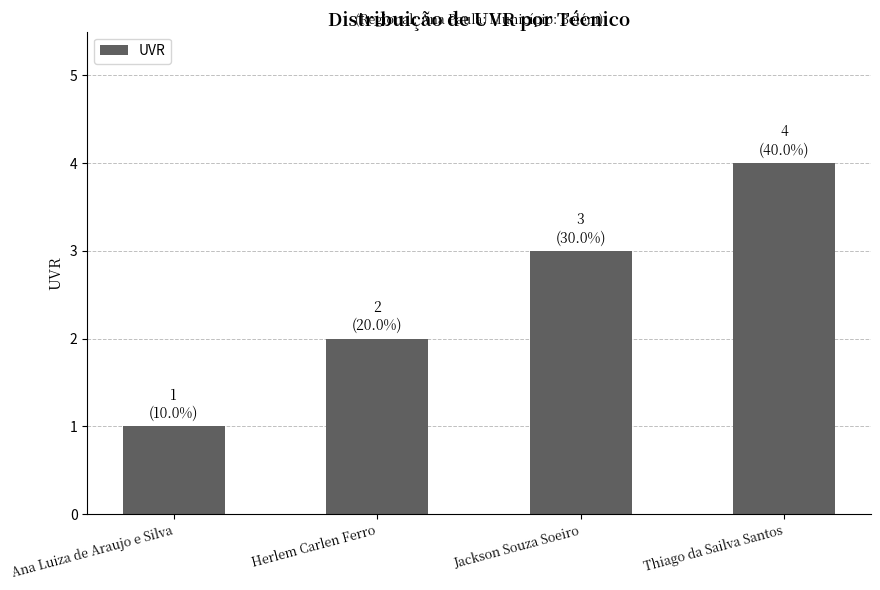

List the labels in order of value, largest first.

Thiago da Sailva Santos, Jackson Souza Soeiro, Herlem Carlen Ferro, Ana Luiza de Araujo e Silva